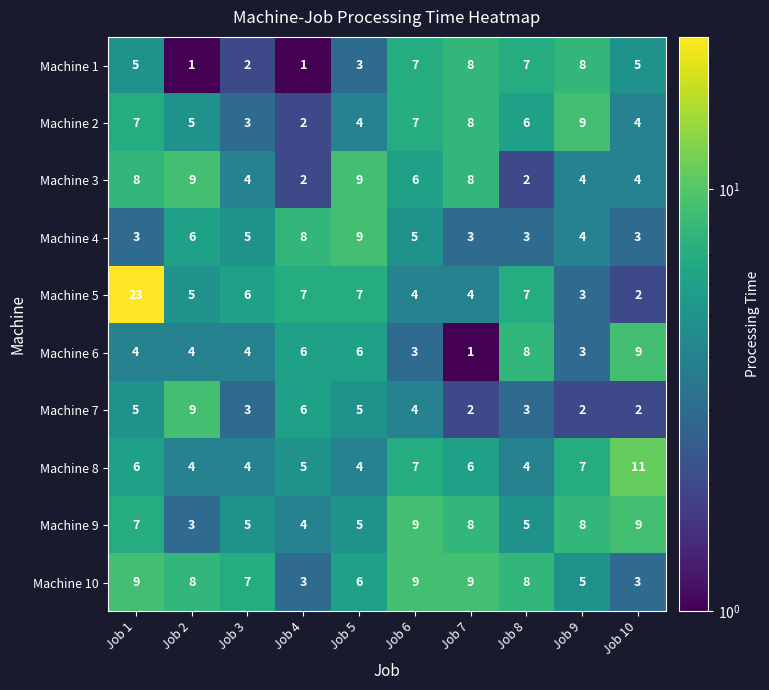

What is the spread (max minus min) of values at Job 5?

6